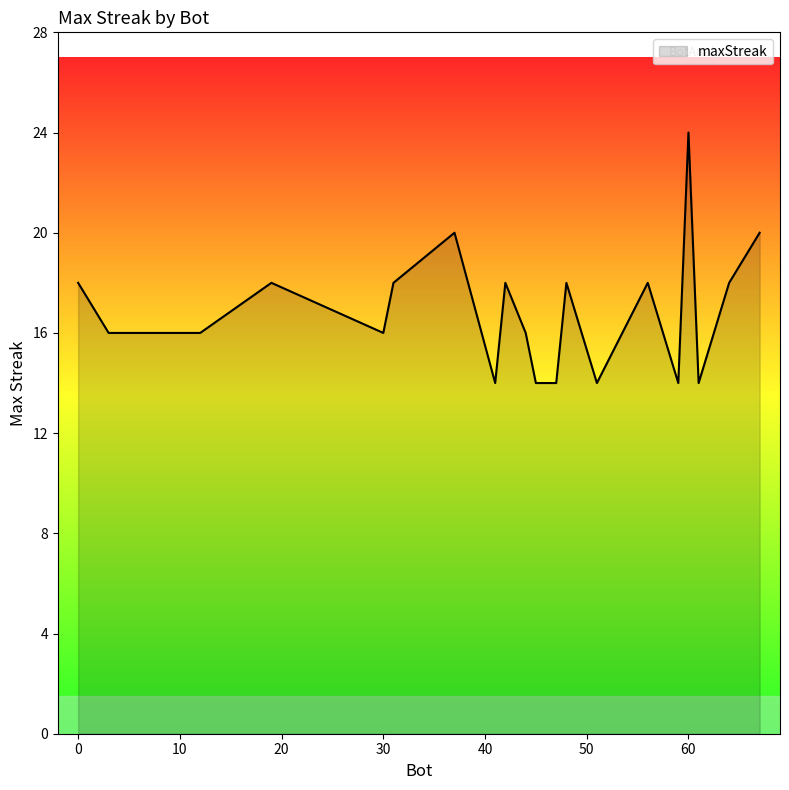

What is the greatest value displayed?

24